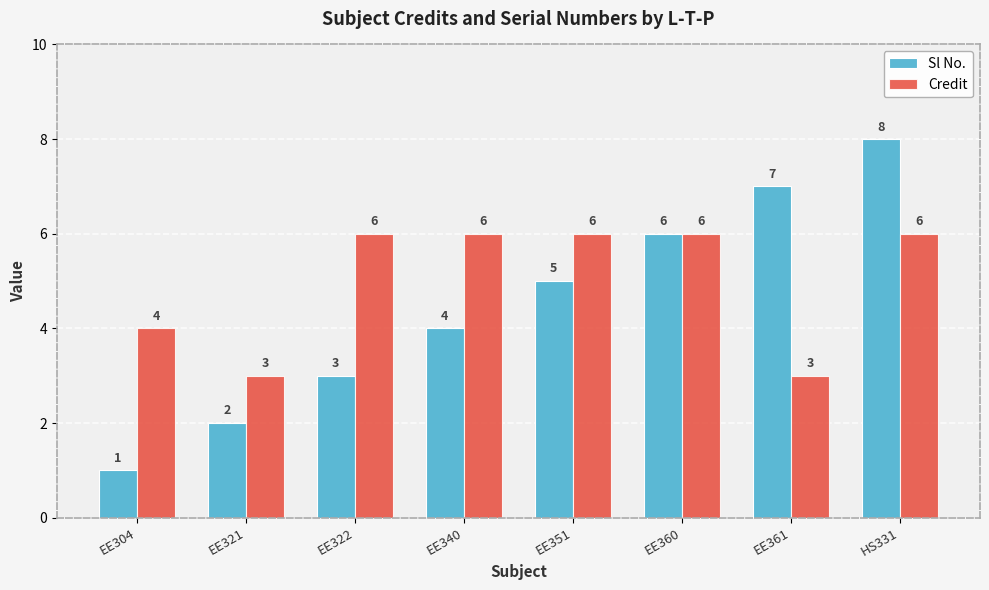

What are all the series names shown in the legend?

Sl No., Credit